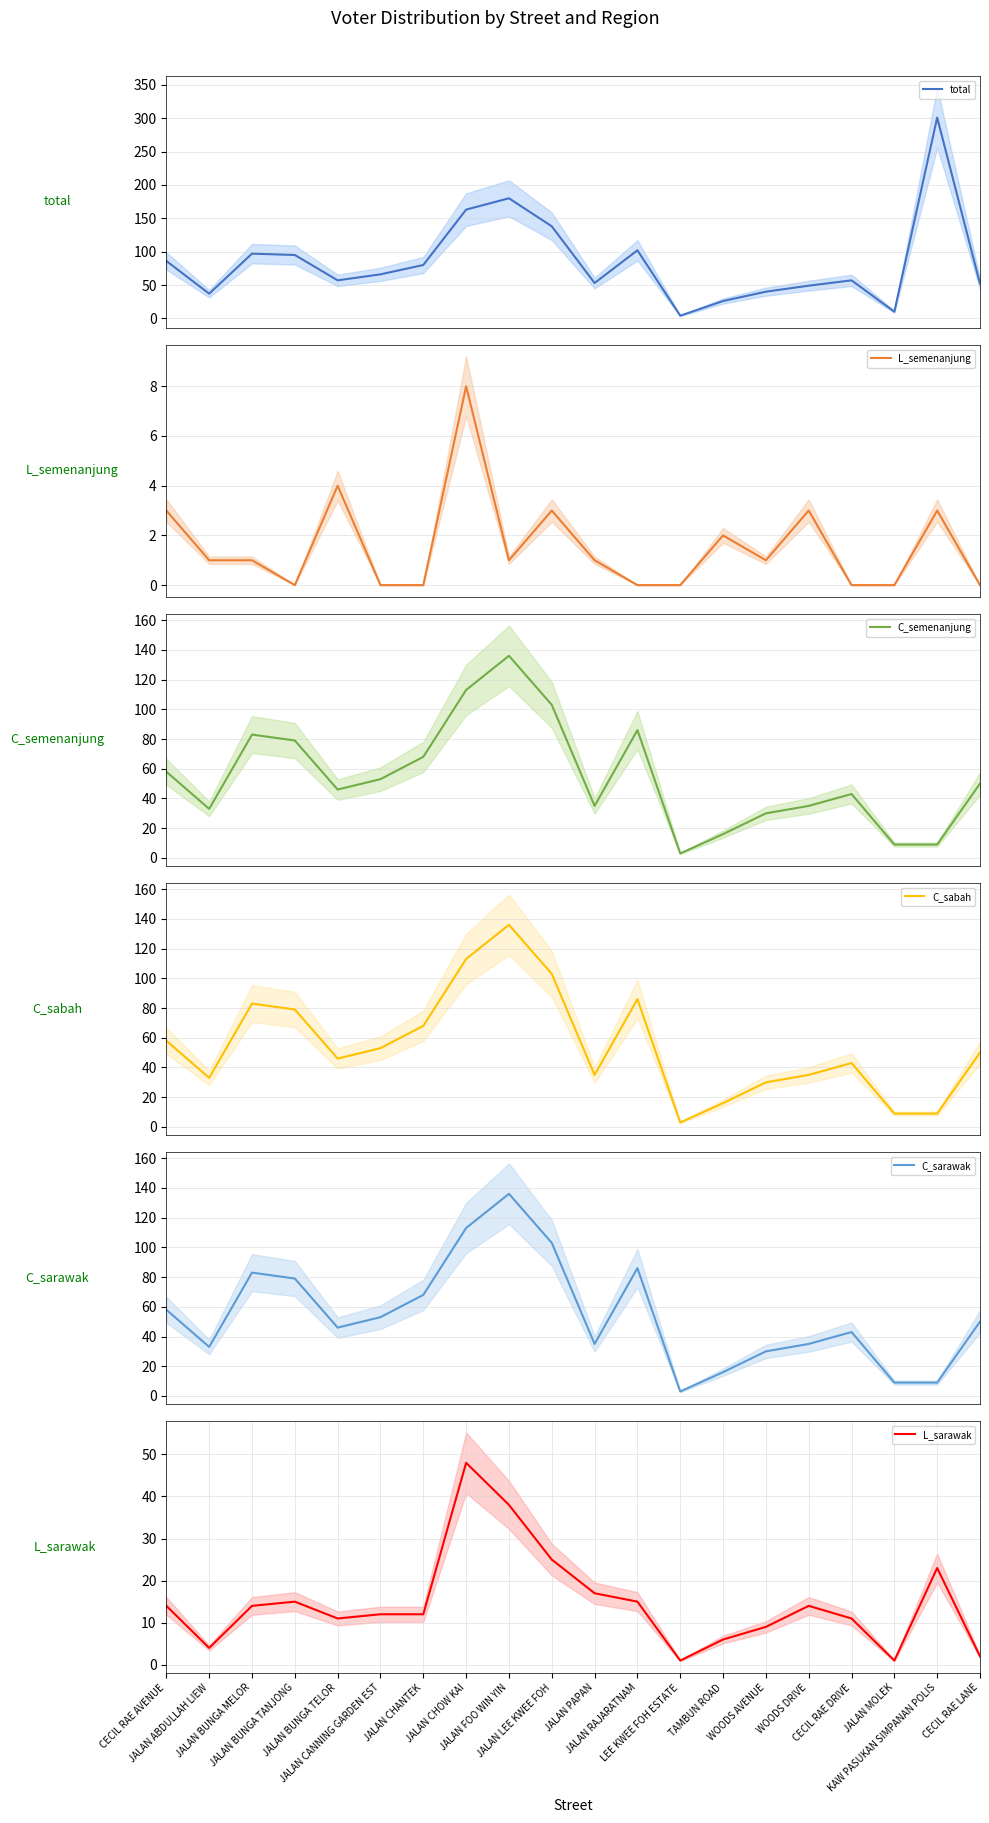

At which category is the sum across all series the highest?

JALAN FOO WIN YIN